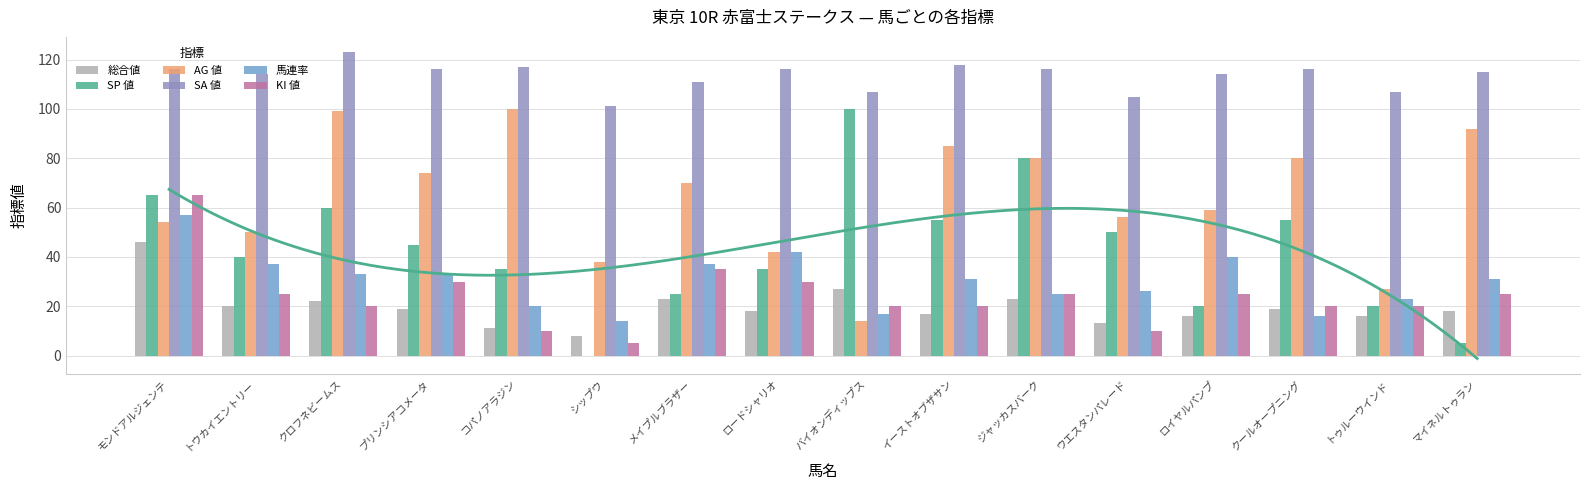

What are all the series names shown in the legend?

総合値, SP 値, AG 値, SA 値, 馬連率, KI 値